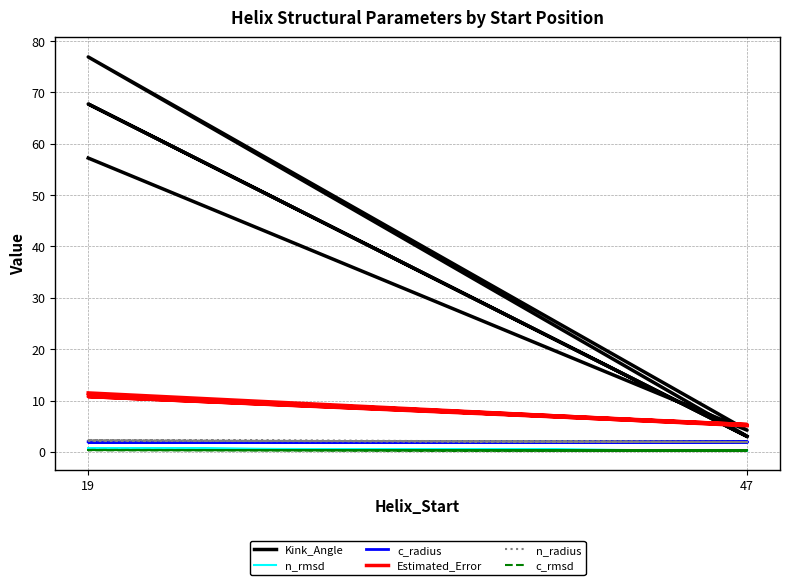

Which series has the widest spread of values?

Kink_Angle